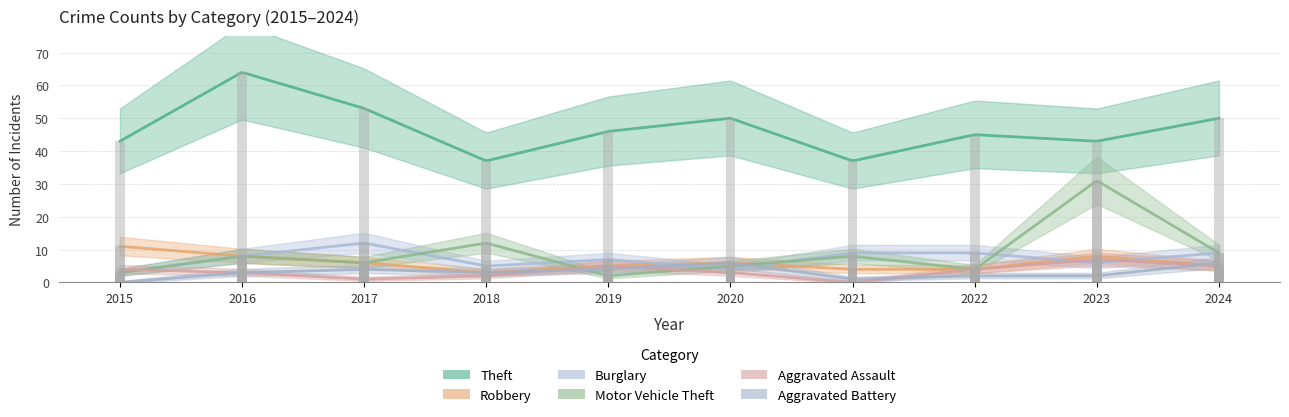

Reading right to left, what are all the values shown in this chart?

Theft: 2024=50	2023=43	2022=45	2021=37	2020=50	2019=46	2018=37	2017=53	2016=64	2015=43
Robbery: 2024=5	2023=8	2022=4	2021=4	2020=6	2019=5	2018=3	2017=6	2016=8	2015=11
Burglary: 2024=9	2023=6	2022=9	2021=9	2020=4	2019=7	2018=5	2017=12	2016=8	2015=3
Motor Vehicle Theft: 2024=9	2023=31	2022=4	2021=8	2020=5	2019=2	2018=12	2017=6	2016=8	2015=3
Aggravated Assault: 2024=5	2023=7	2022=4	2021=0	2020=3	2019=5	2018=2	2017=1	2016=3	2015=4
Aggravated Battery: 2024=6	2023=2	2022=2	2021=1	2020=6	2019=4	2018=3	2017=4	2016=3	2015=0